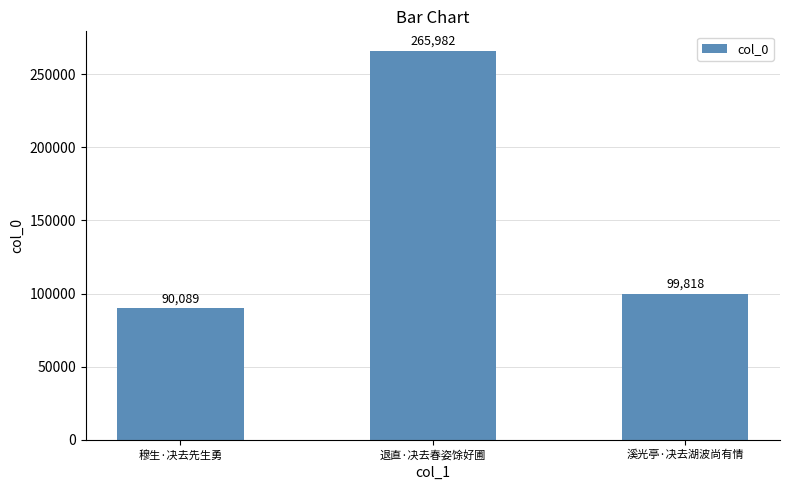

At which label does the data first exceed 99818?

退直·决去春姿馀好圃